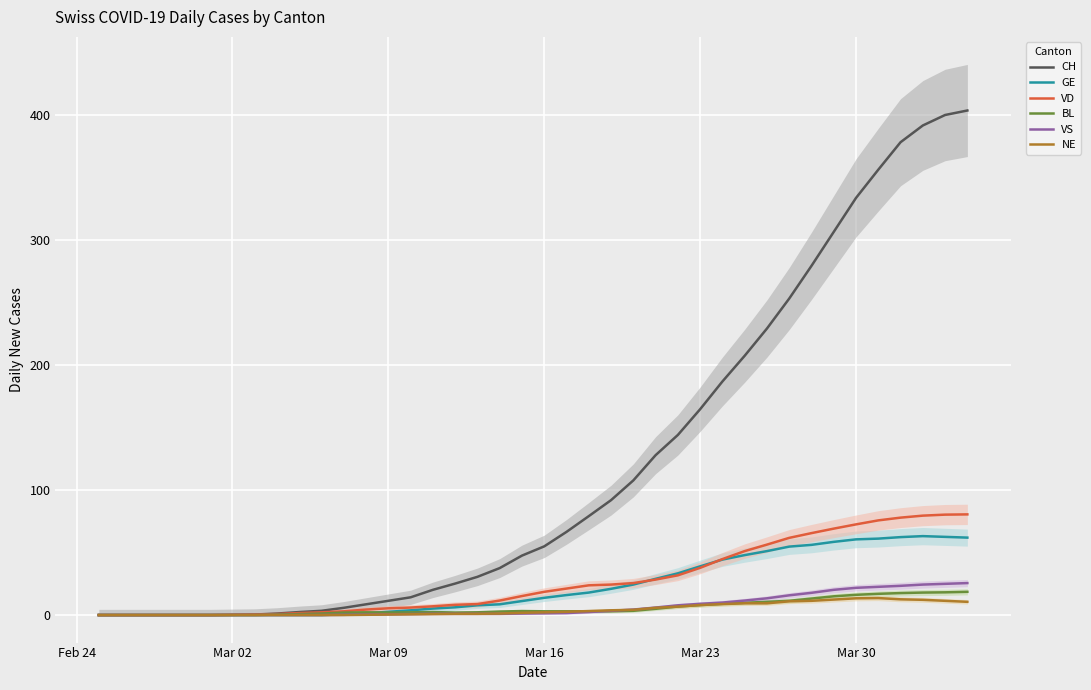

What is the value of the VS point at the 27th from the left?

7.8